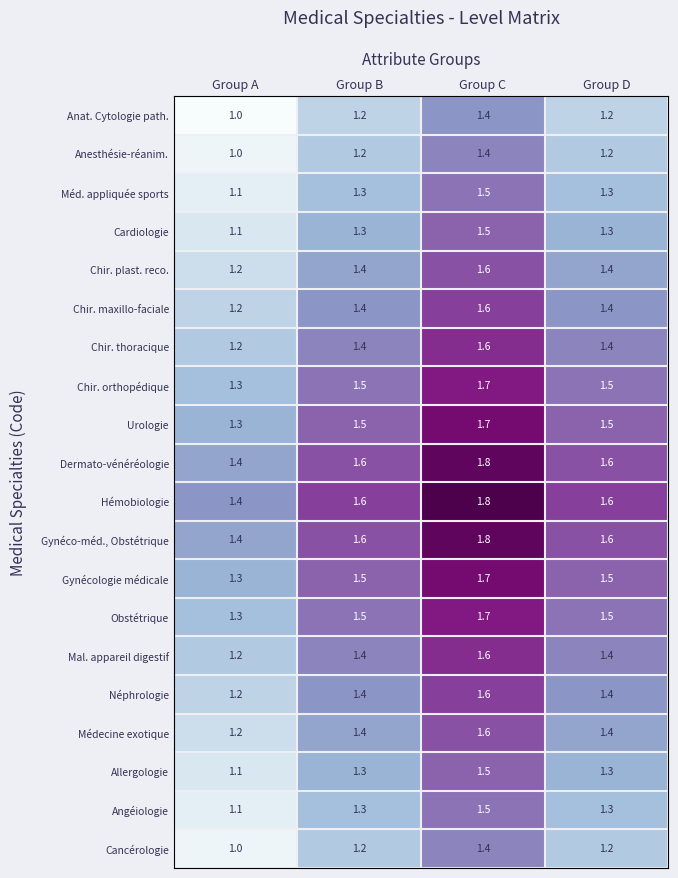

Is the value of Néphrologie at Group D greater than the value of Obstétrique at Group A?

Yes